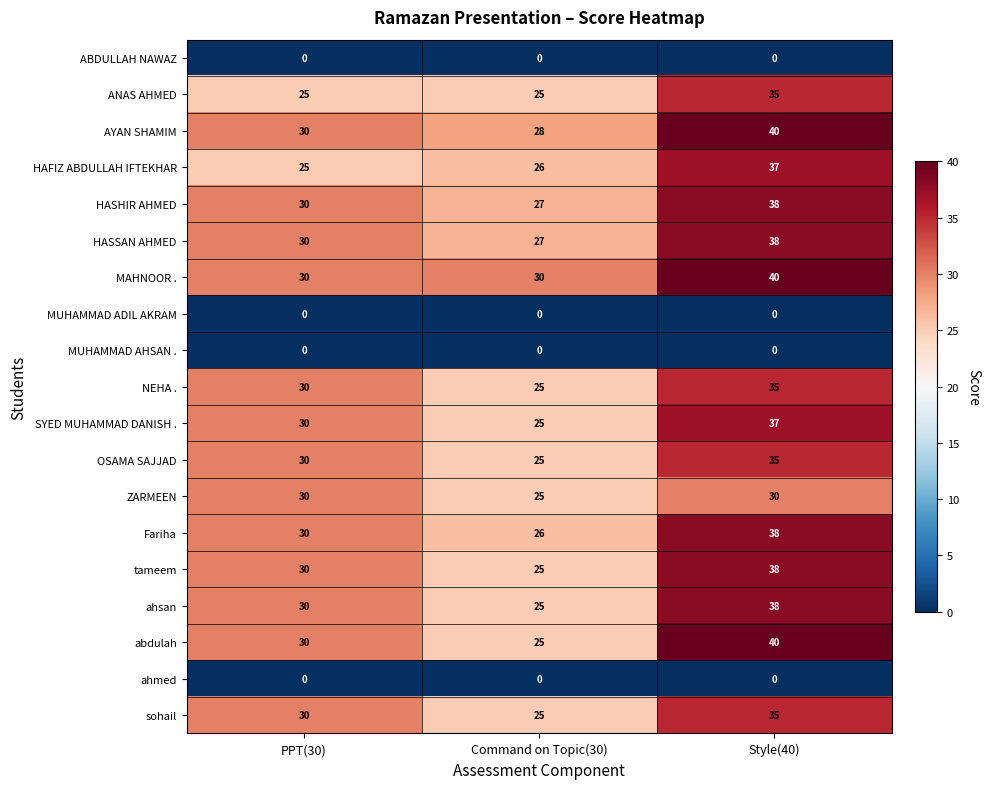

What is the difference between the maximum and minimum values in the SYED MUHAMMAD DANISH . series?

12